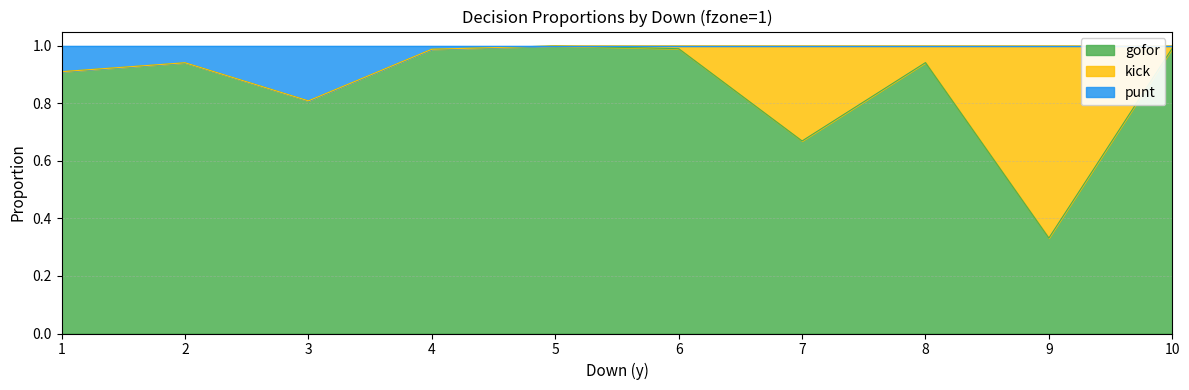

What is the difference between the maximum and minimum values in the punt series?

0.2